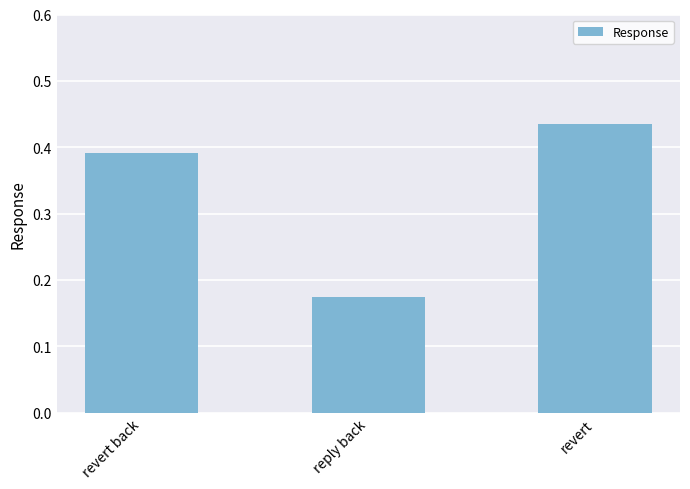

What is the sum of the values at revert back and reply back?

0.6